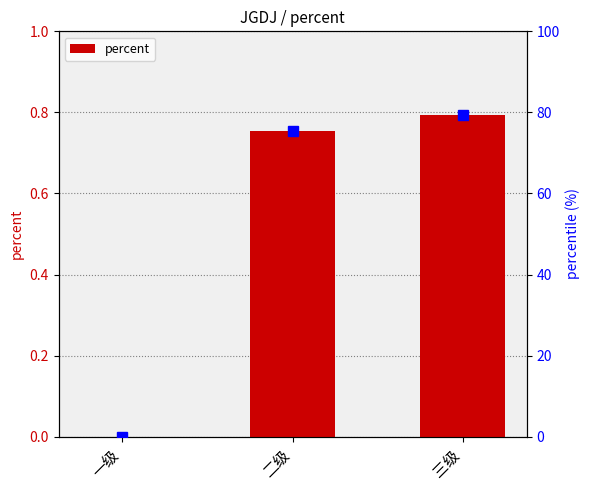

At which label is percentile rank closest to 39?

二级